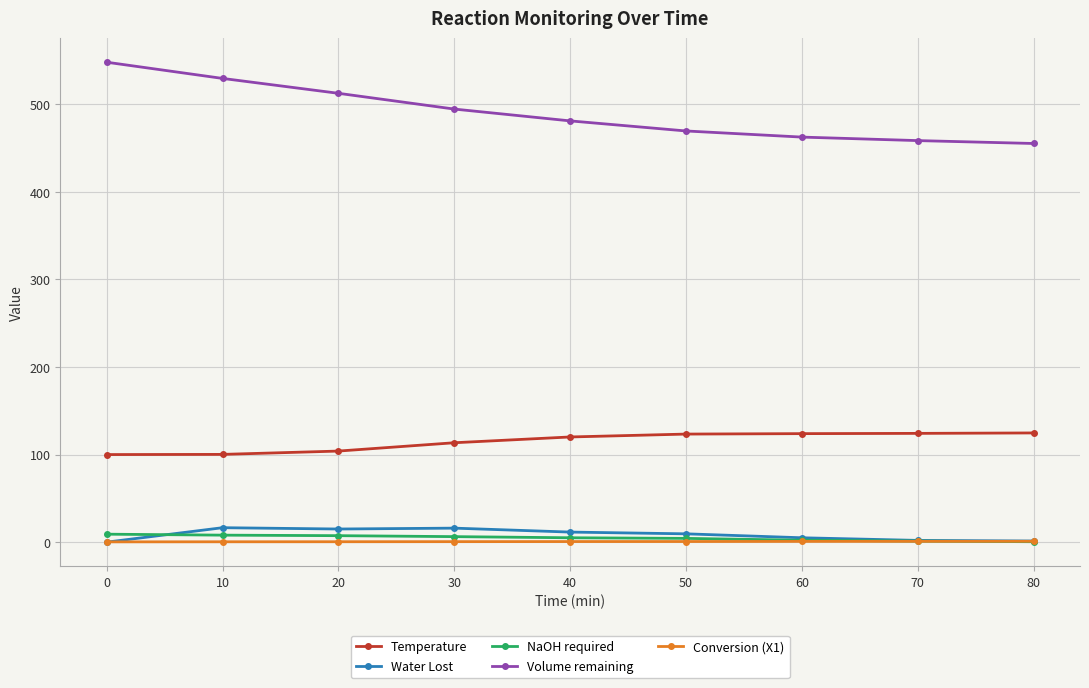

What is the value of the Conversion (X1) point at the 3rd from the left?

0.5